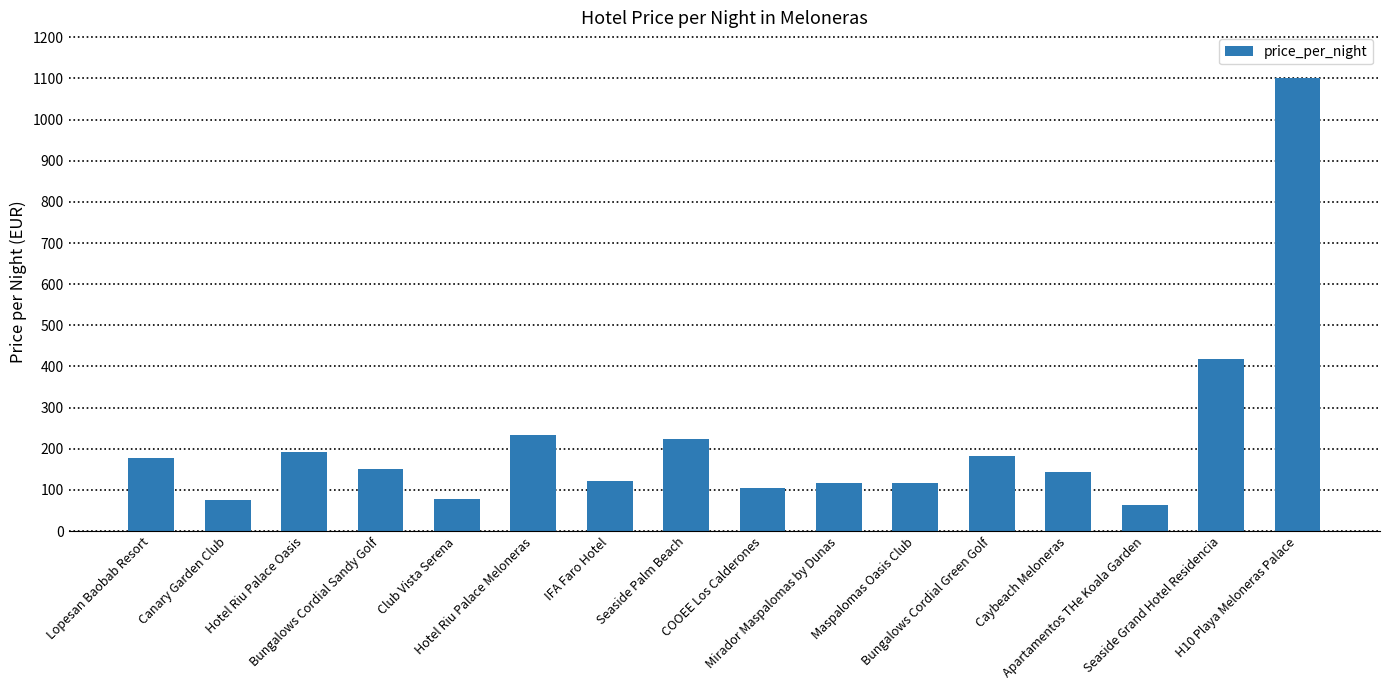

What is the difference between the second highest and second lowest values?

343